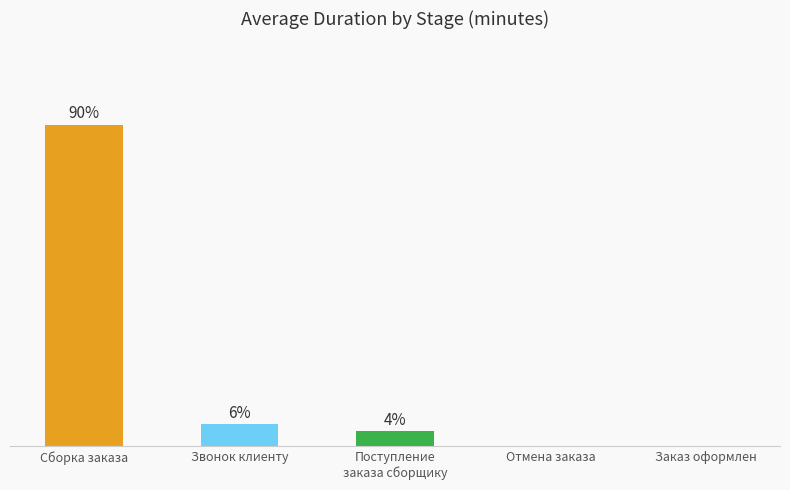

Are the bars horizontal?

No